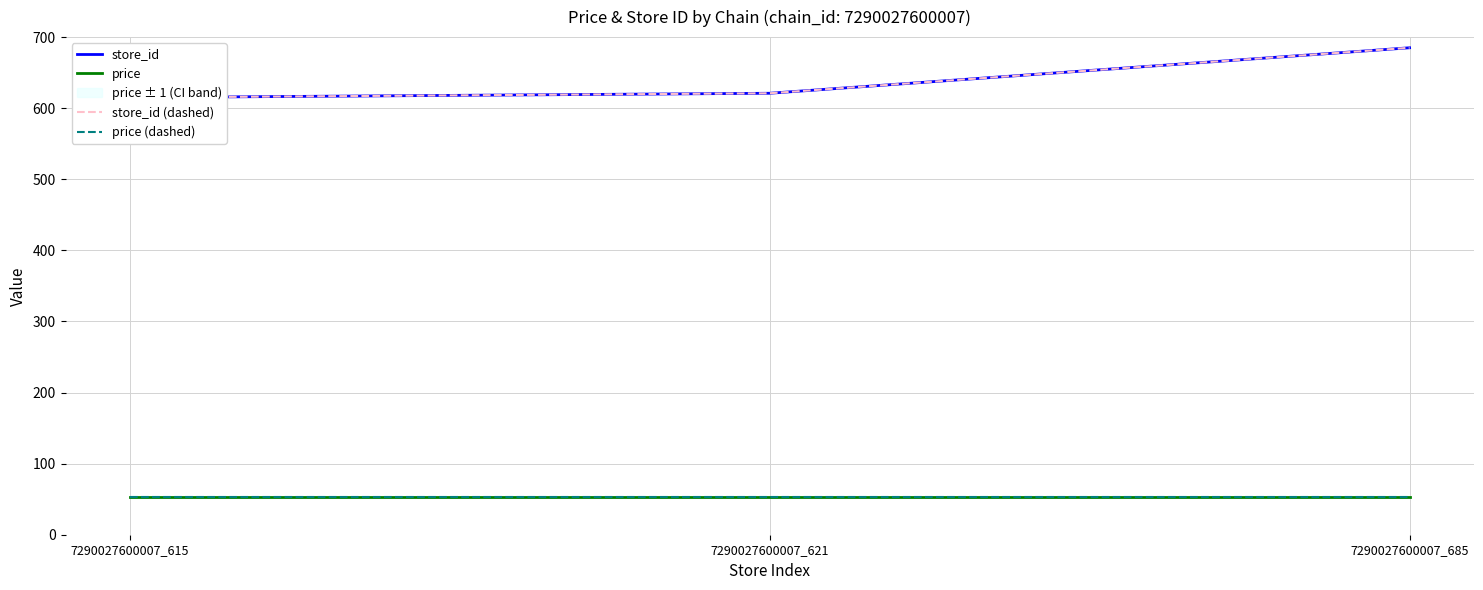

What is the total value across all series at 7290027600007_685?

1476